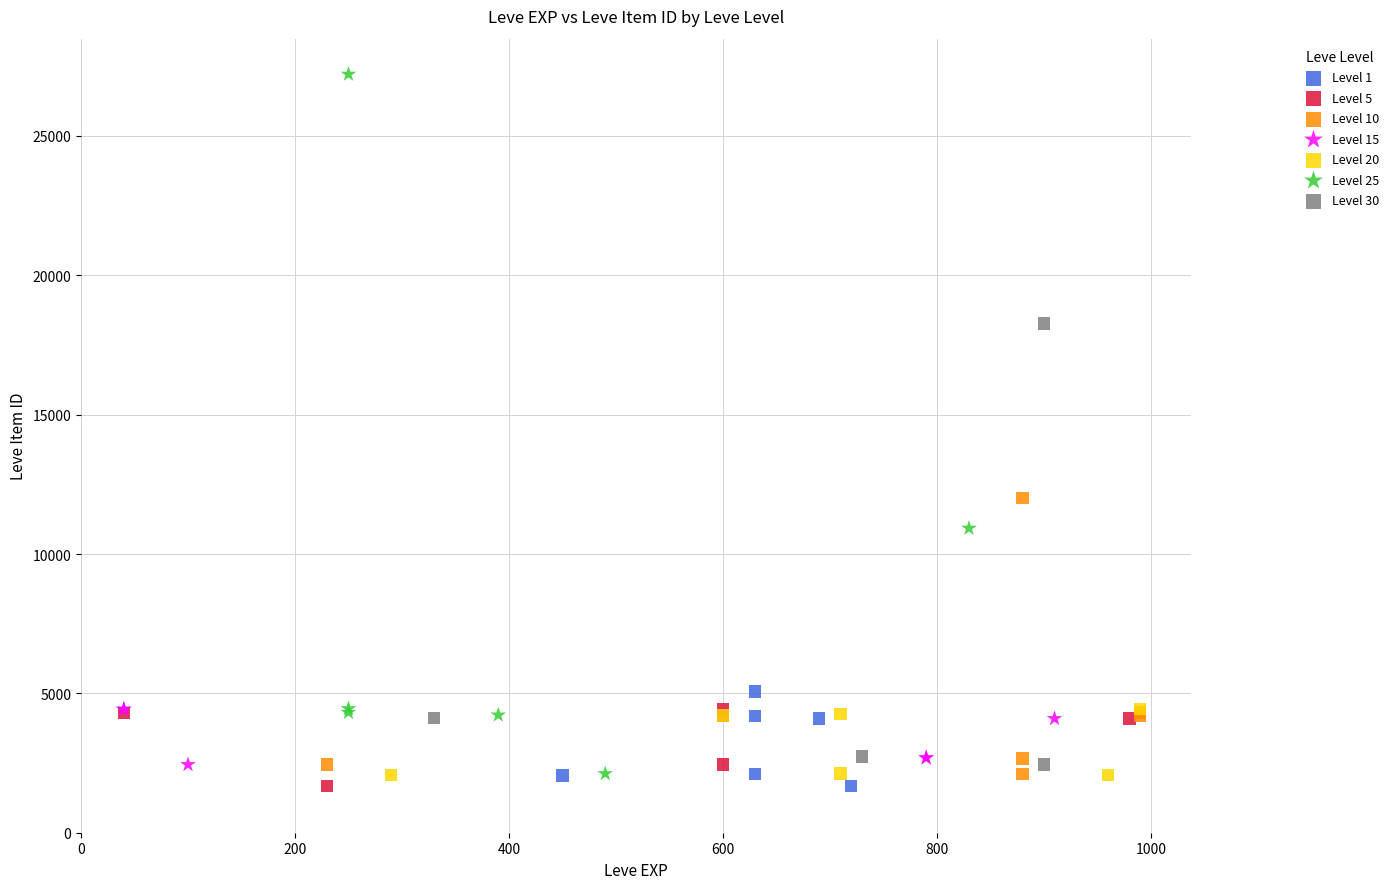

Which series has the largest Y range (max minus min)?

Level 25